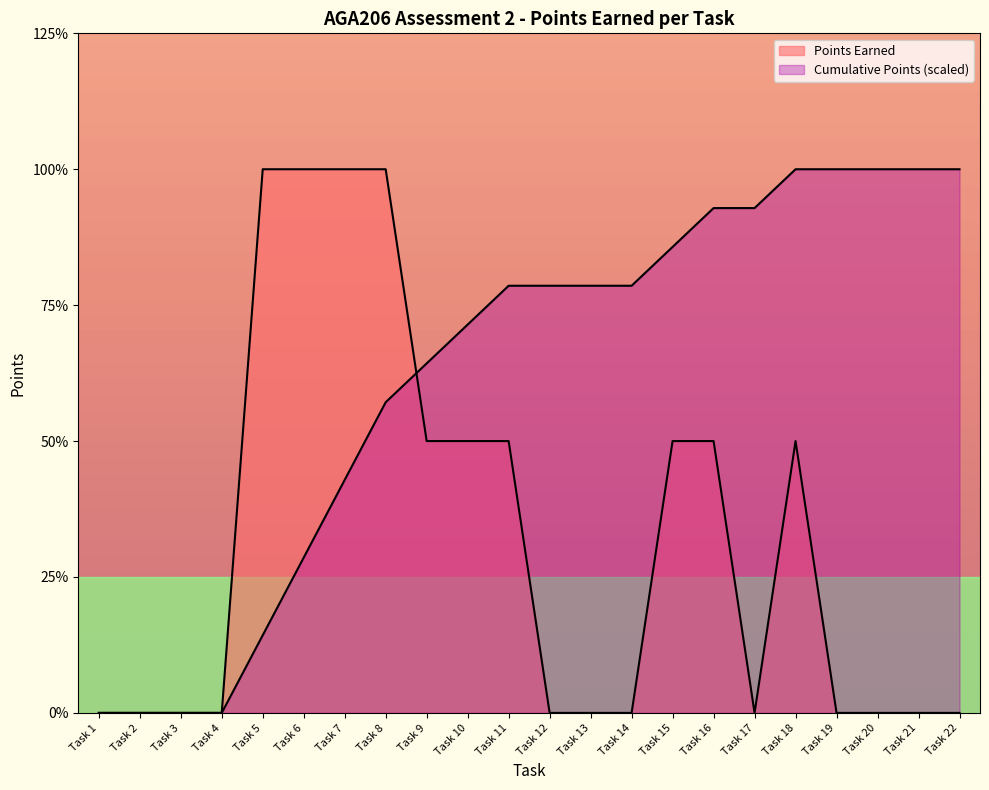

How many values exceed 0?

10